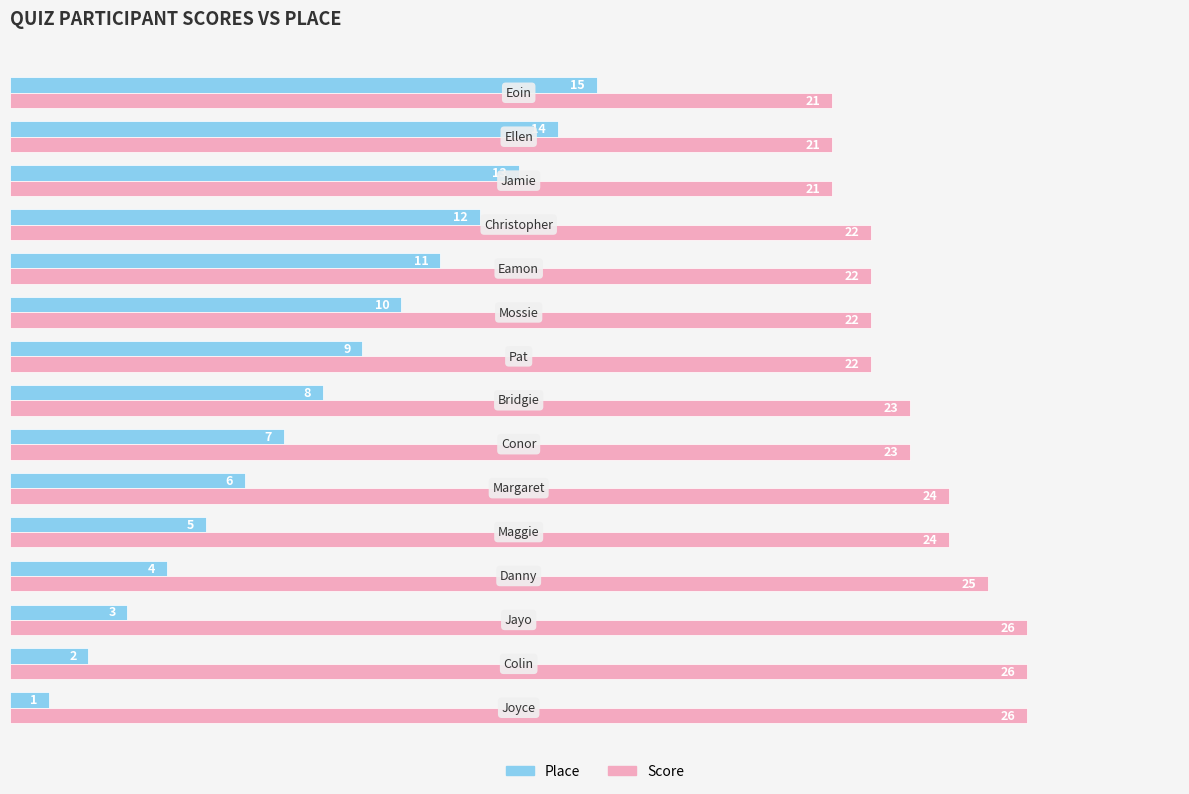

At how many categories does at least one series exceed 3?

15